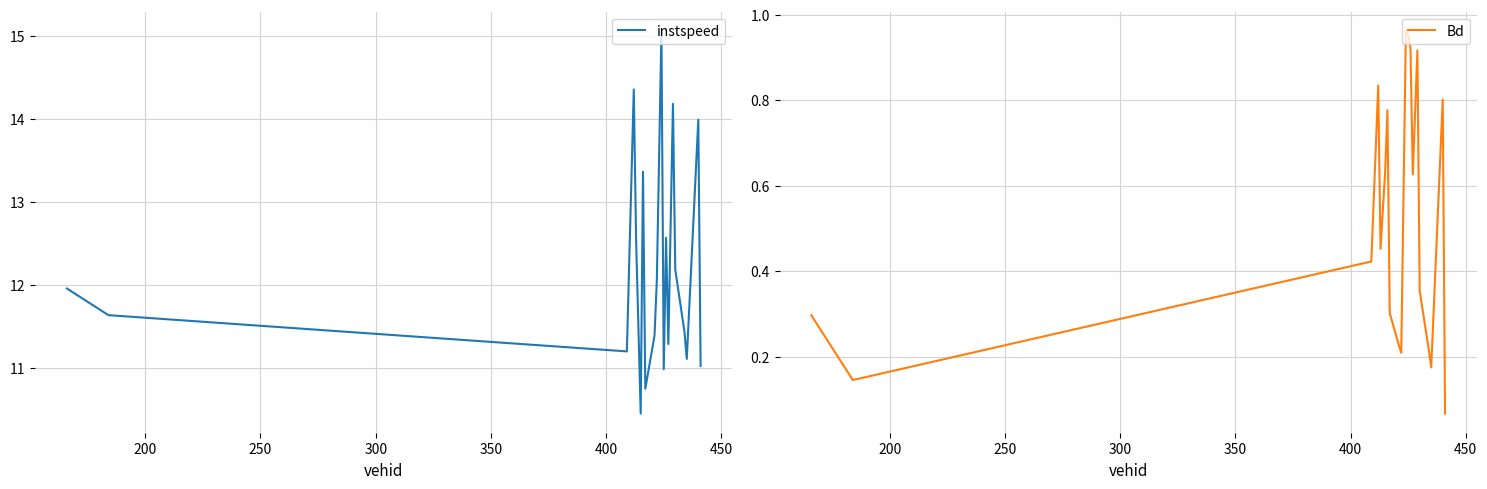

What is the maximum value for instspeed?

15.1